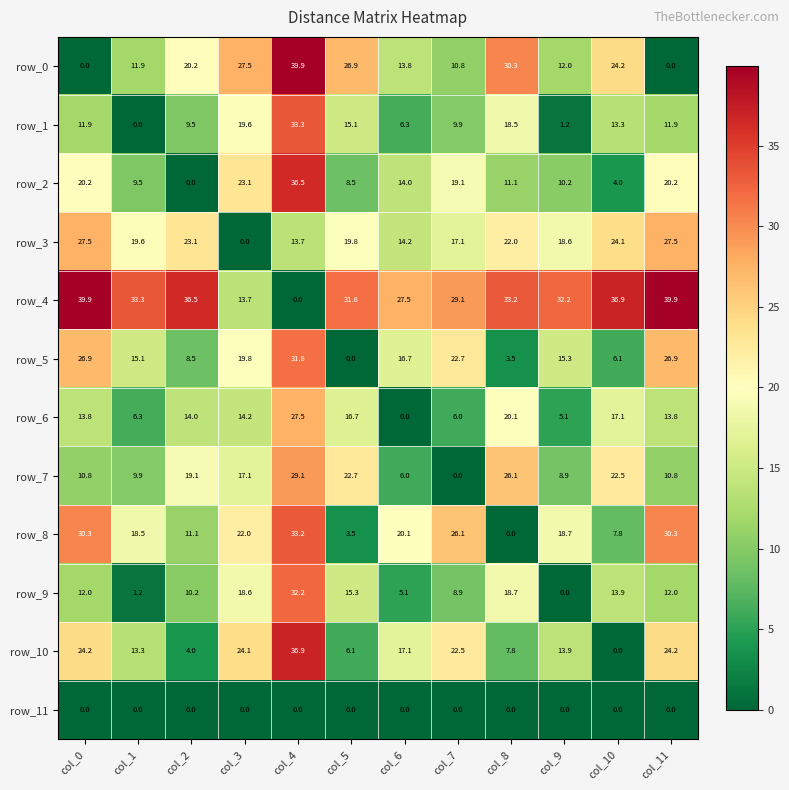

Reading right to left, list all the values displayed in this chart.

row_0: col_11=0.0	col_10=24.2	col_9=12.0	col_8=30.3	col_7=10.8	col_6=13.8	col_5=26.9	col_4=39.9	col_3=27.5	col_2=20.2	col_1=11.9	col_0=0.0
row_1: col_11=11.9	col_10=13.3	col_9=1.2	col_8=18.5	col_7=9.9	col_6=6.3	col_5=15.1	col_4=33.3	col_3=19.6	col_2=9.5	col_1=0.0	col_0=11.9
row_2: col_11=20.2	col_10=4.0	col_9=10.2	col_8=11.1	col_7=19.1	col_6=14.0	col_5=8.5	col_4=36.5	col_3=23.1	col_2=0.0	col_1=9.5	col_0=20.2
row_3: col_11=27.5	col_10=24.1	col_9=18.6	col_8=22.0	col_7=17.1	col_6=14.2	col_5=19.8	col_4=13.7	col_3=0.0	col_2=23.1	col_1=19.6	col_0=27.5
row_4: col_11=39.9	col_10=36.9	col_9=32.2	col_8=33.2	col_7=29.1	col_6=27.5	col_5=31.8	col_4=0.0	col_3=13.7	col_2=36.5	col_1=33.3	col_0=39.9
row_5: col_11=26.9	col_10=6.1	col_9=15.3	col_8=3.5	col_7=22.7	col_6=16.7	col_5=0.0	col_4=31.8	col_3=19.8	col_2=8.5	col_1=15.1	col_0=26.9
row_6: col_11=13.8	col_10=17.1	col_9=5.1	col_8=20.1	col_7=6.0	col_6=0.0	col_5=16.7	col_4=27.5	col_3=14.2	col_2=14.0	col_1=6.3	col_0=13.8
row_7: col_11=10.8	col_10=22.5	col_9=8.9	col_8=26.1	col_7=0.0	col_6=6.0	col_5=22.7	col_4=29.1	col_3=17.1	col_2=19.1	col_1=9.9	col_0=10.8
row_8: col_11=30.3	col_10=7.8	col_9=18.7	col_8=0.0	col_7=26.1	col_6=20.1	col_5=3.5	col_4=33.2	col_3=22.0	col_2=11.1	col_1=18.5	col_0=30.3
row_9: col_11=12.0	col_10=13.9	col_9=0.0	col_8=18.7	col_7=8.9	col_6=5.1	col_5=15.3	col_4=32.2	col_3=18.6	col_2=10.2	col_1=1.2	col_0=12.0
row_10: col_11=24.2	col_10=0.0	col_9=13.9	col_8=7.8	col_7=22.5	col_6=17.1	col_5=6.1	col_4=36.9	col_3=24.1	col_2=4.0	col_1=13.3	col_0=24.2
row_11: col_11=0.0	col_10=0.0	col_9=0.0	col_8=0.0	col_7=0.0	col_6=0.0	col_5=0.0	col_4=0.0	col_3=0.0	col_2=0.0	col_1=0.0	col_0=0.0